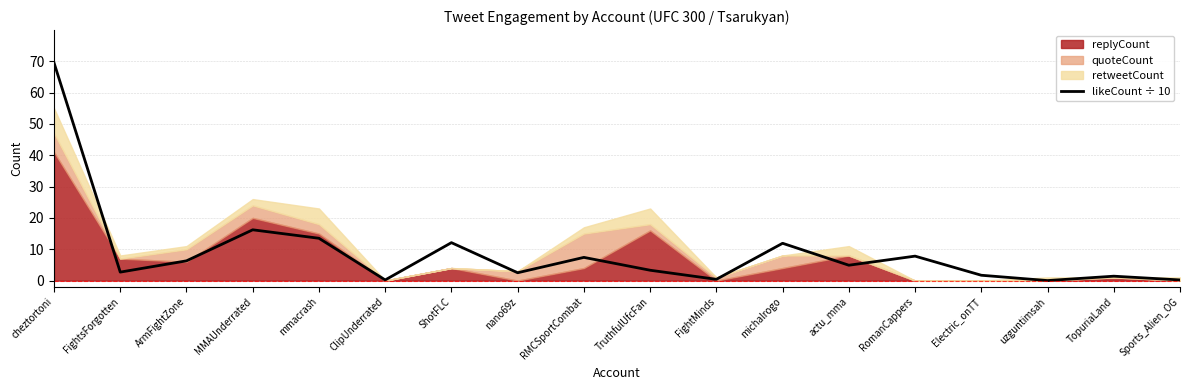

True or false: the data shows 1.8 at TruthfulUfcFan.

False